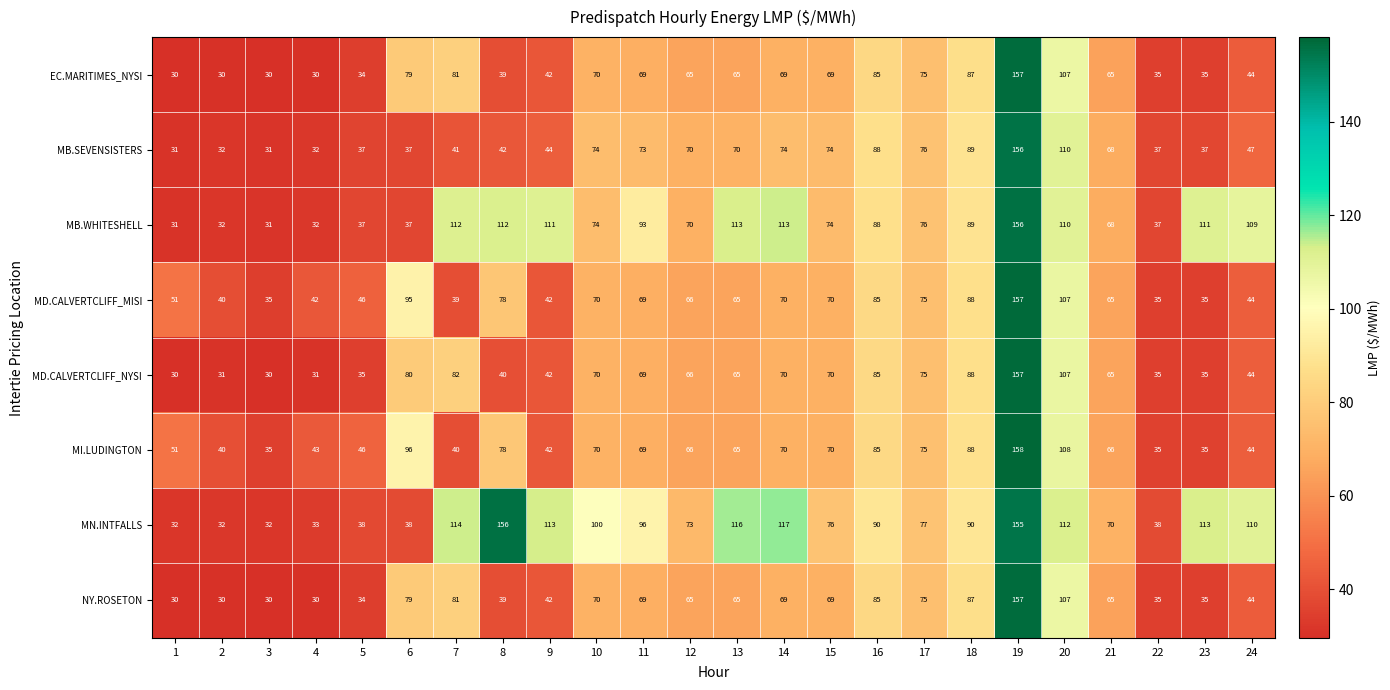

Between 15 and 24, which series saw the biggest shift?

MB.WHITESHELL